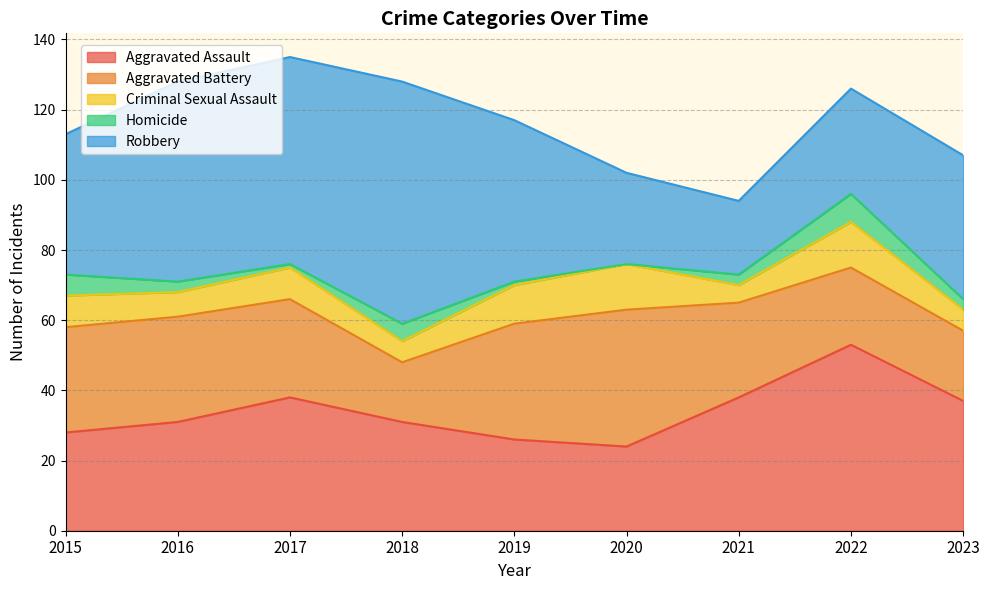

Between 2023 and 2021, which is larger?

2021